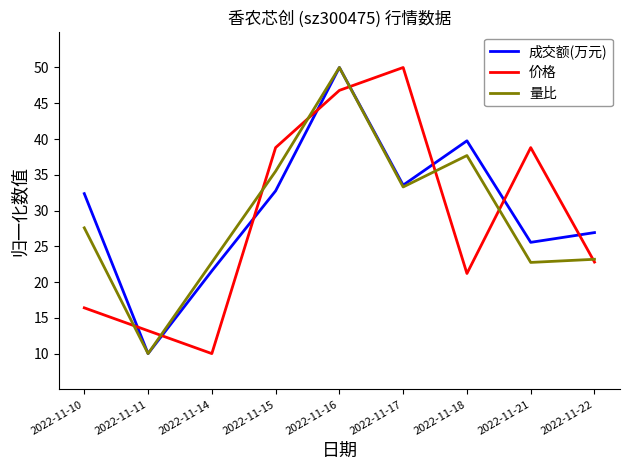

What is the minimum value shown in the chart?

10.0